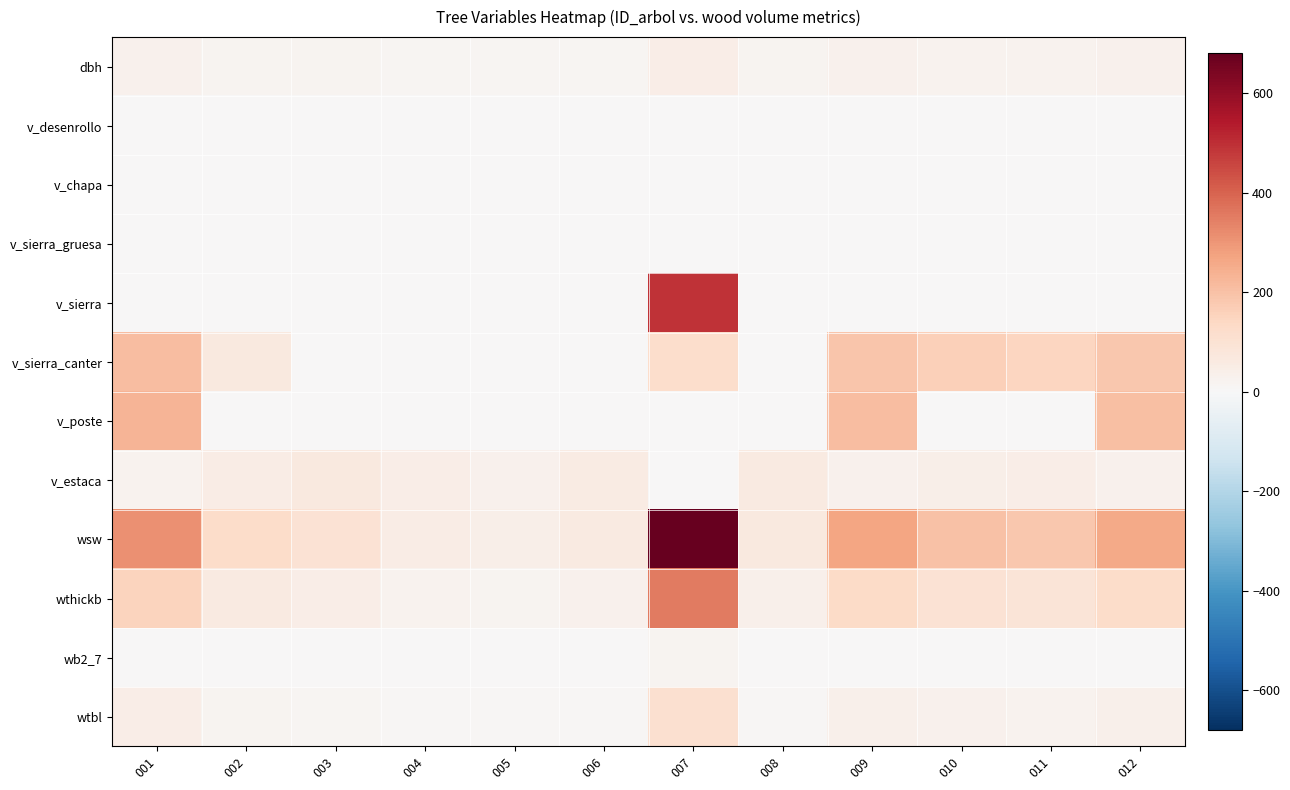

Count the number of data series in this chart.

12